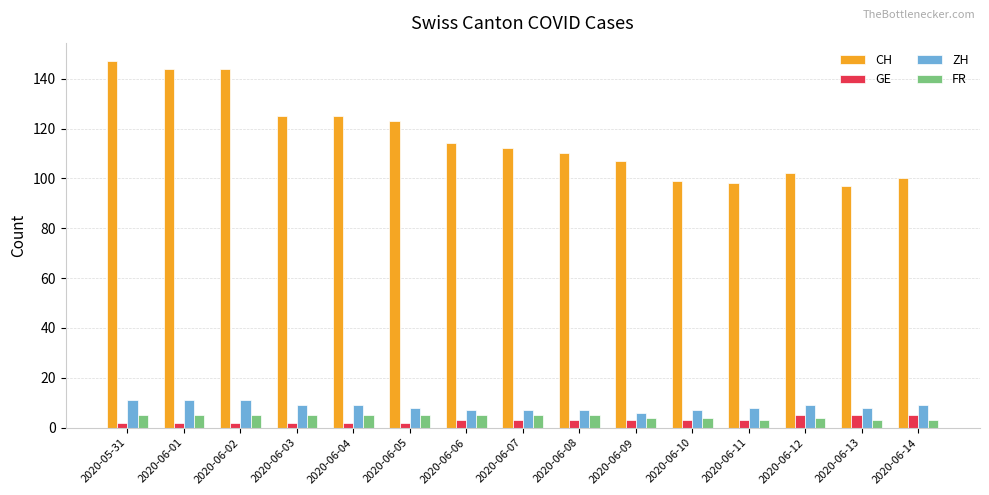

What is the label of the 13th bar from the left?

2020-06-12